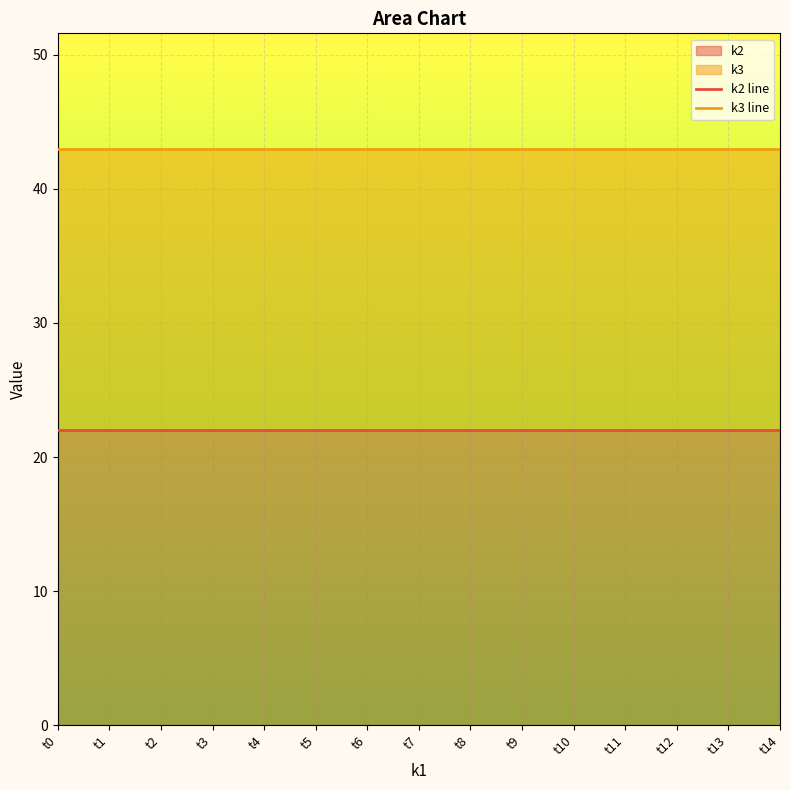

At which label does k3 line reach its peak?

t0